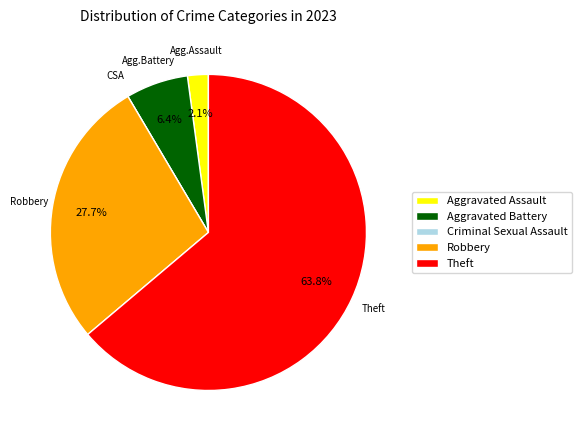

Which slice is the largest?

Theft